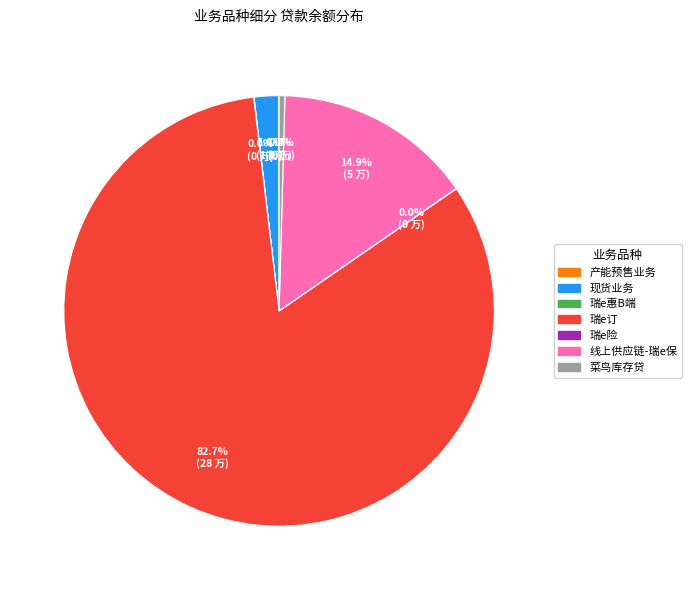

What is the largest slice in the pie chart?

瑞e订